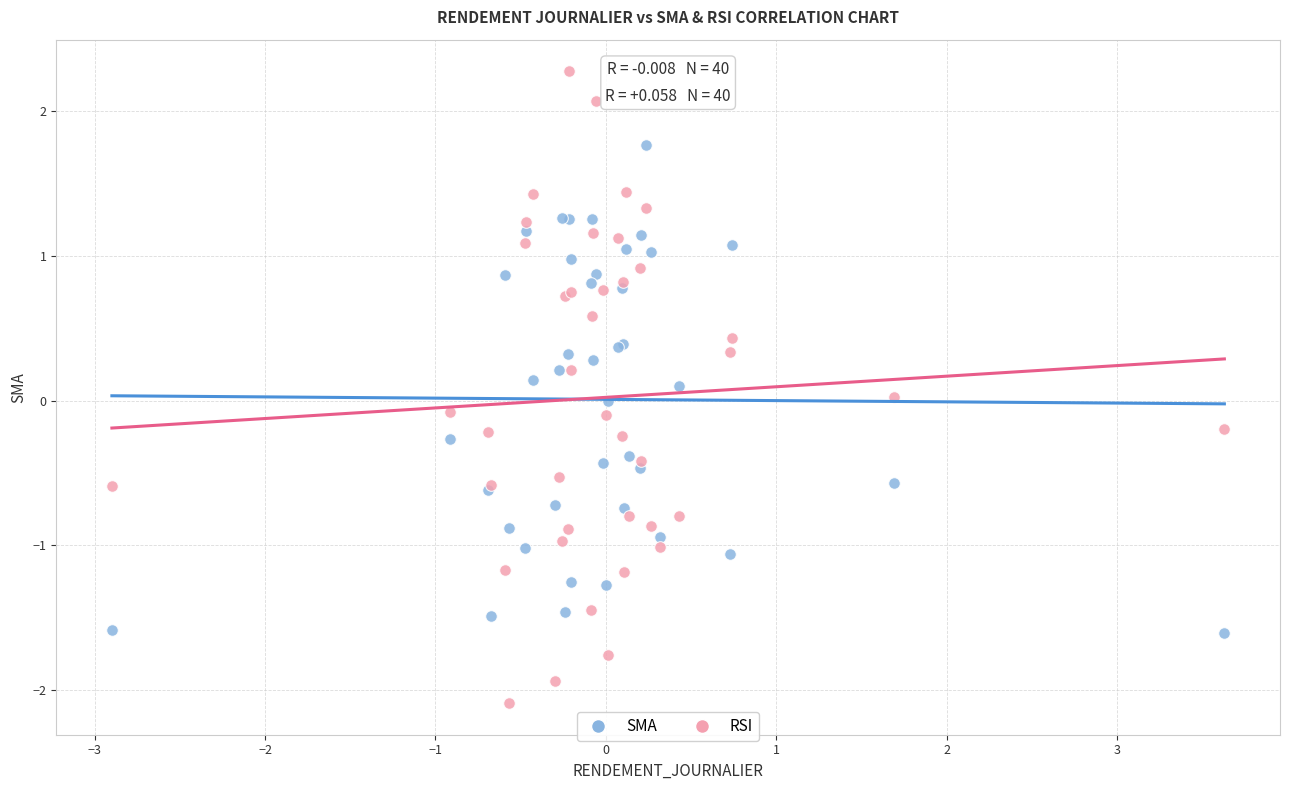

Which series reaches the maximum Y coordinate?

RSI